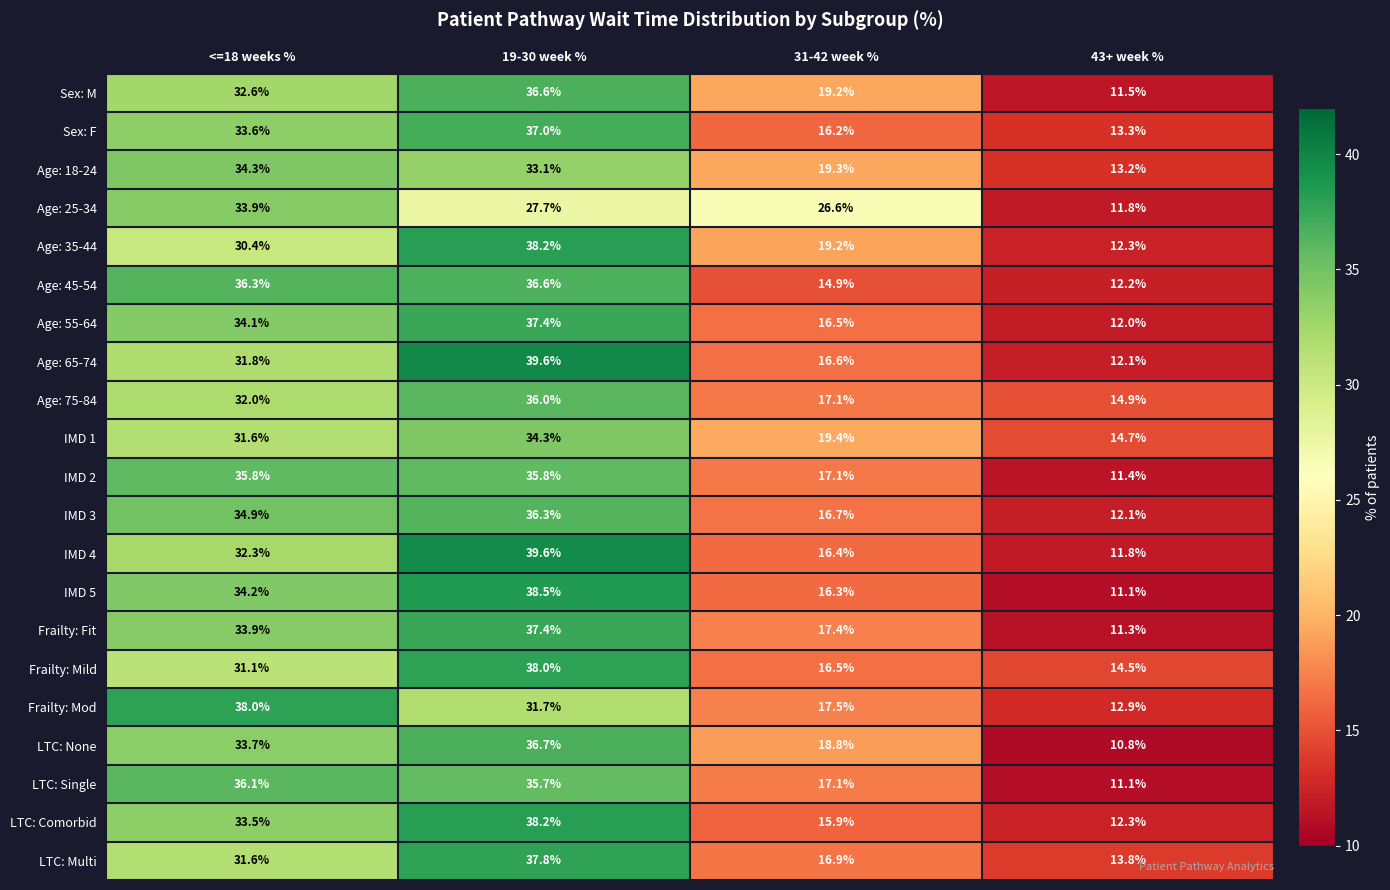

Which series has the widest spread of values?

IMD 4